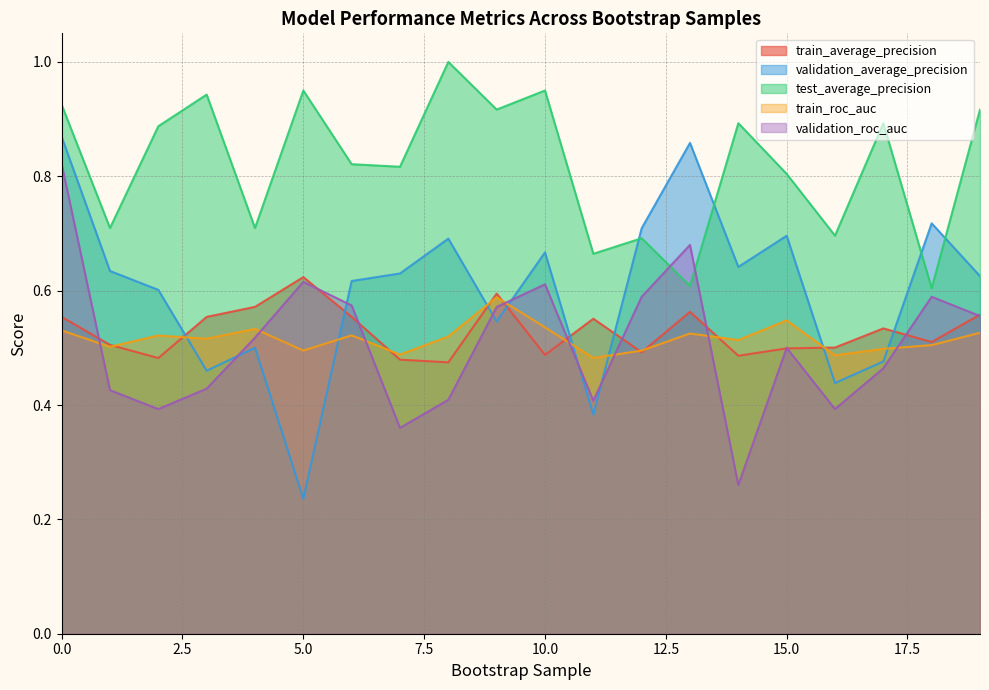

What is the difference between the maximum and minimum values in the train_roc_auc series?

0.1